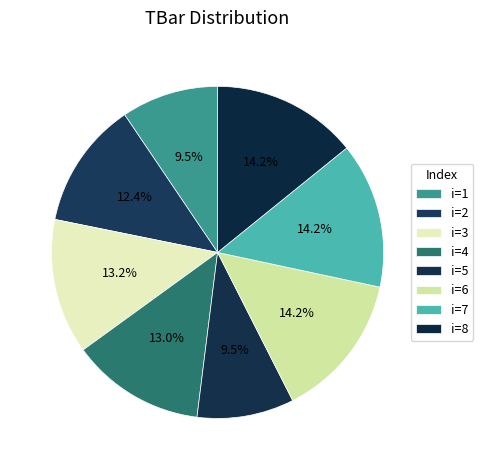

How many segments does this pie chart have?

8